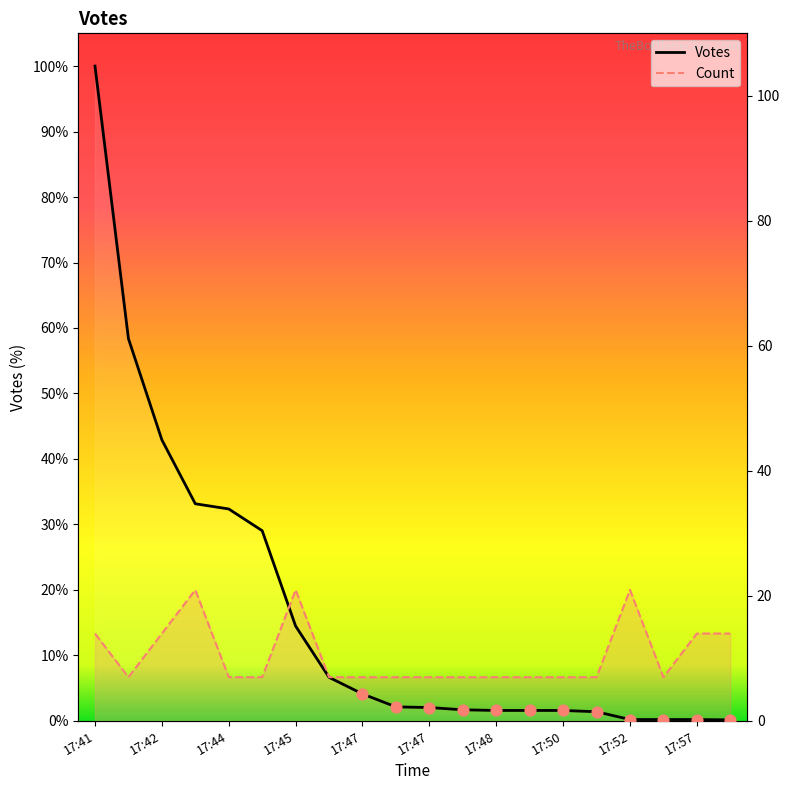

Which series reaches the minimum Y coordinate?

Votes